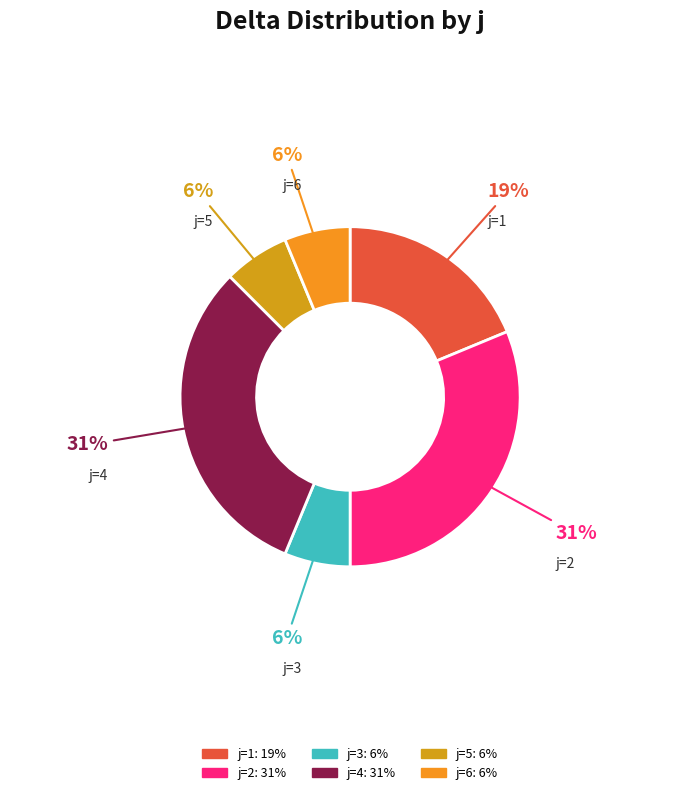

Does any single category account for the majority?

No